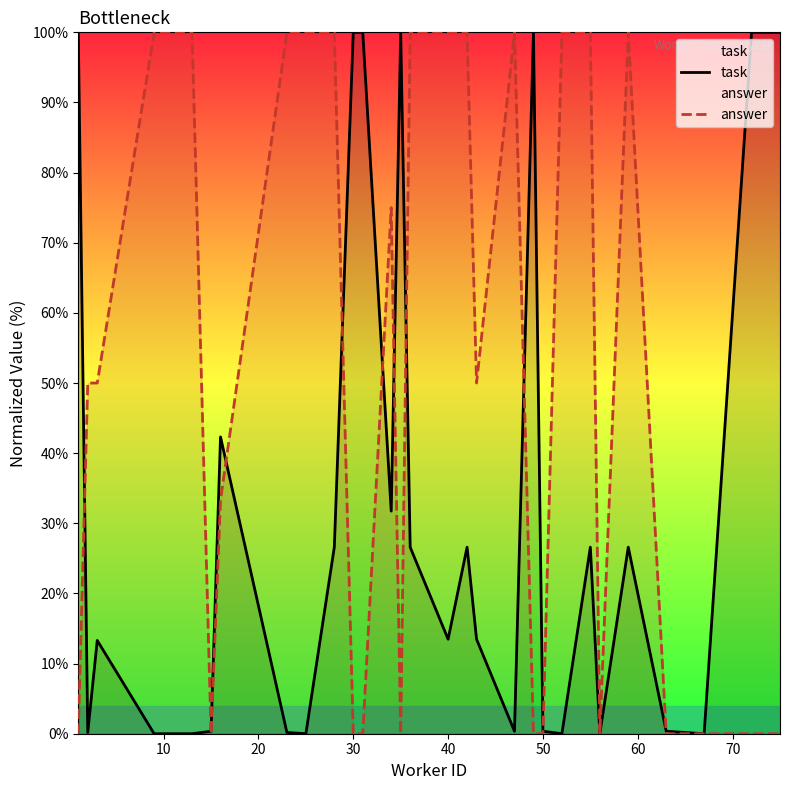

What is the maximum value for task?

100.0